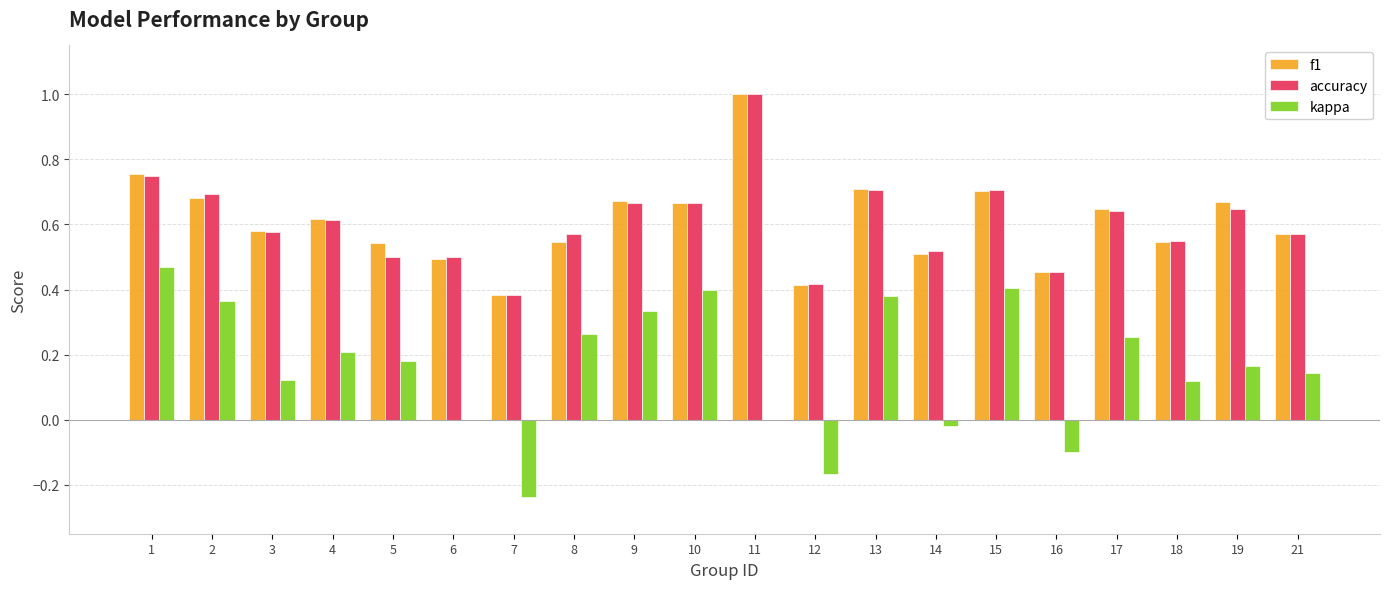

Is it true that kappa equals 0.0 at 11?

True